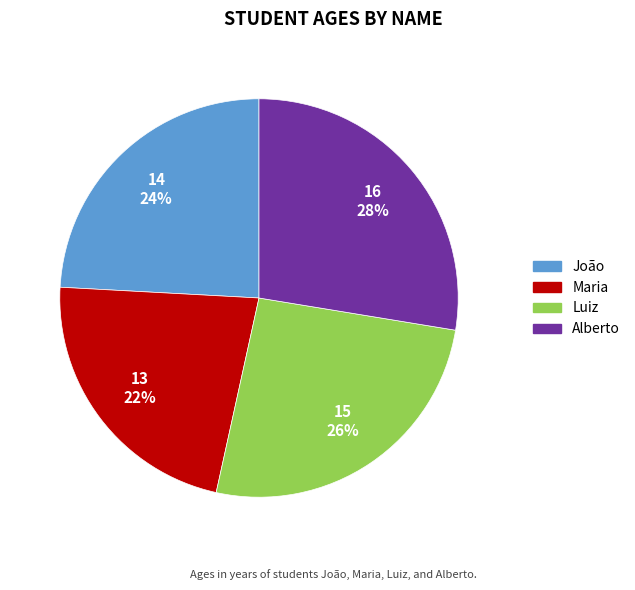

To the nearest percent, what portion does Luiz represent?

26%